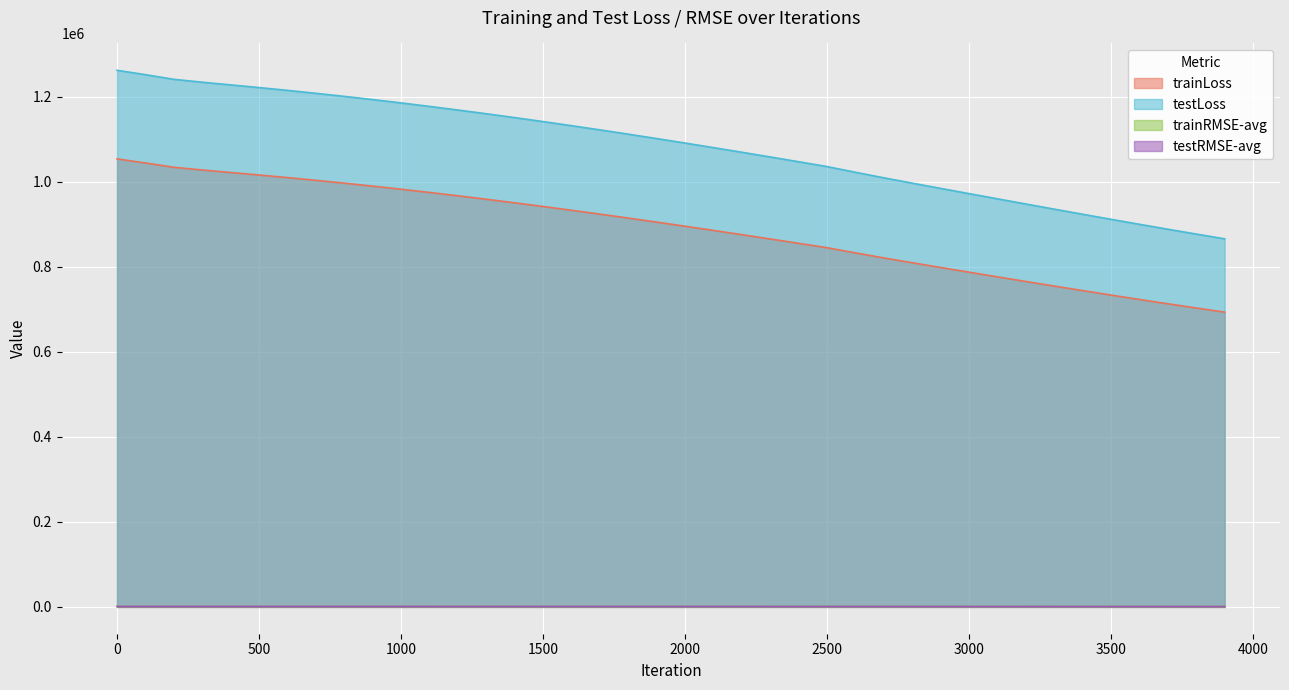

What is the minimum value shown in the chart?

832.7